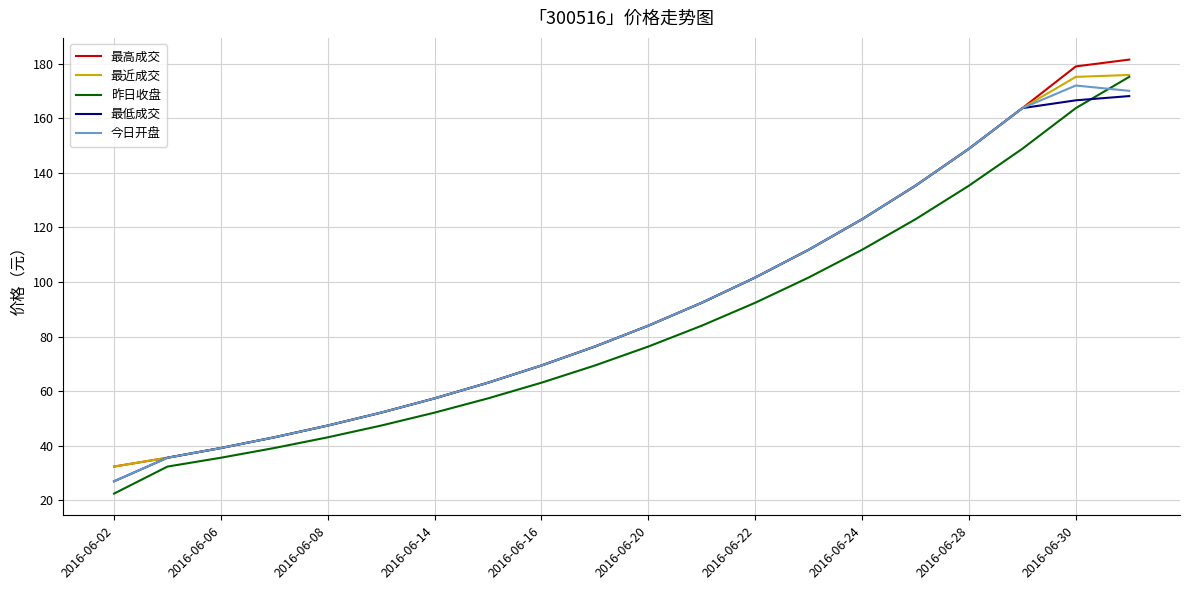

What is the minimum value shown in the chart?

22.5